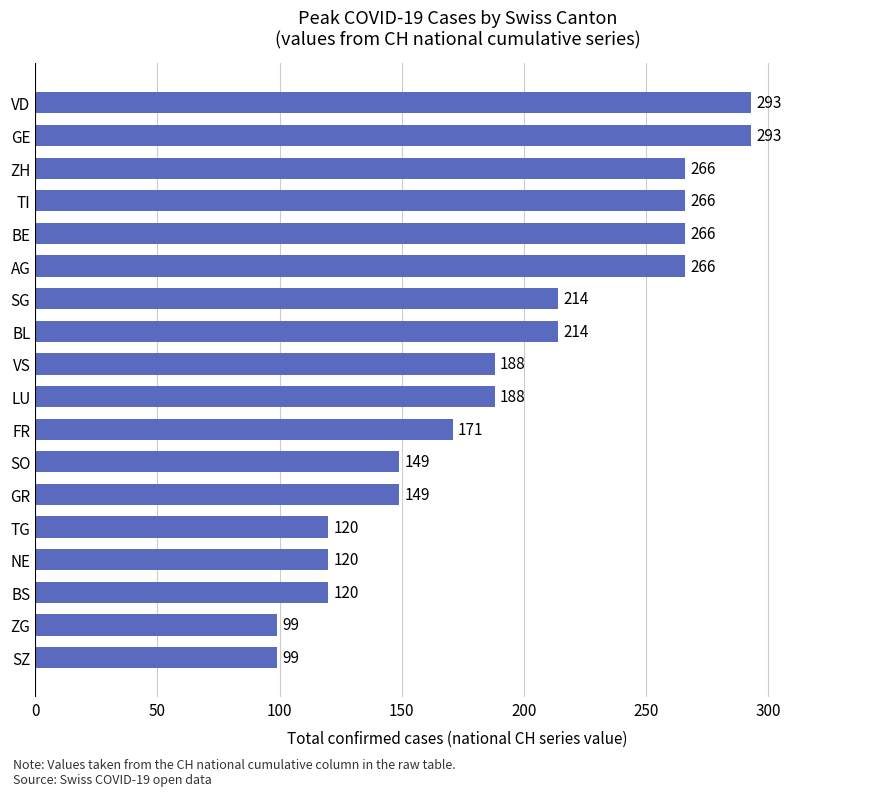

Between SO and TG, which is larger?

SO